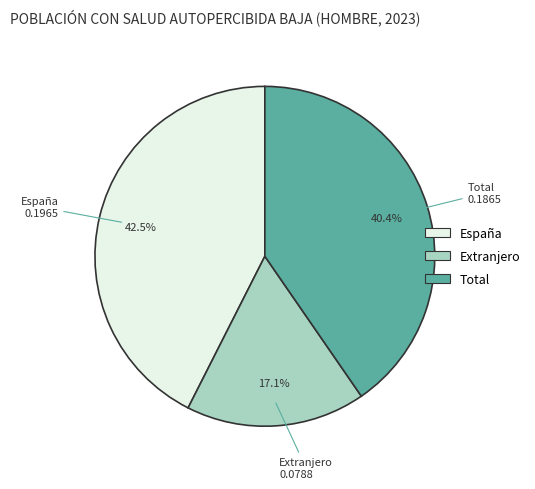

Does España represent more than half of the total?

No